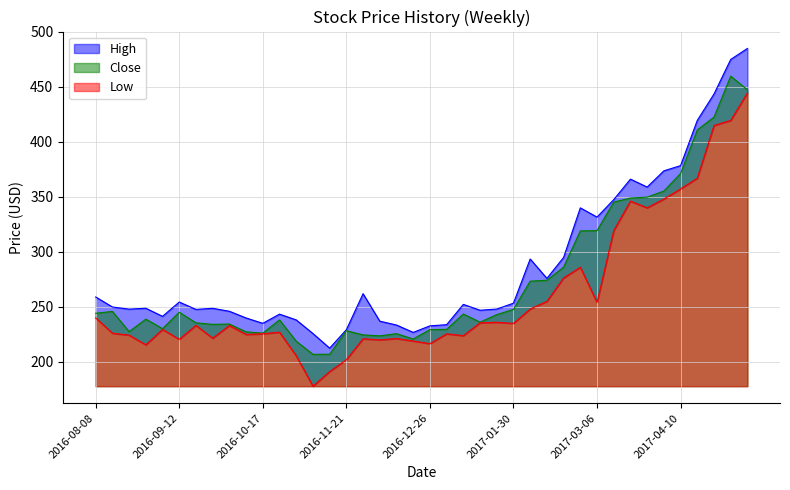

Reading right to left, transcribe all the data shown in this chart.

Close: 447.4	459.7	422.5	410.9	371.2	355.3	349.8	349.0	345.2	319.3	319.0	286.1	274.2	273.4	247.7	242.9	236.1	243.5	229.6	229.3	220.8	225.6	223.6	224.6	228.3	206.9	206.9	218.8	238.1	226.1	227.3	234.4	234.1	235.5	245.1	230.2	238.9	227.5	245.9	244.2
High: 484.9	474.9	443.5	419.5	378.4	373.6	358.9	366.1	347.5	331.6	340.0	295.0	275.9	293.5	253.4	248.0	246.9	252.2	233.8	232.8	226.8	233.5	237.0	262.0	229.2	212.5	225.8	238.1	243.4	235.1	239.9	246.0	248.7	247.7	254.4	241.4	248.8	247.9	249.9	259.0
Low: 444.5	419.5	414.9	367.0	357.2	348.0	340.0	346.1	319.3	254.1	286.0	276.3	255.0	248.1	235.0	236.0	235.5	223.9	225.5	216.6	219.0	221.2	220.0	221.0	202.0	191.2	177.9	205.6	227.0	225.6	224.9	233.1	221.6	233.1	220.6	229.4	215.6	224.3	226.1	240.0